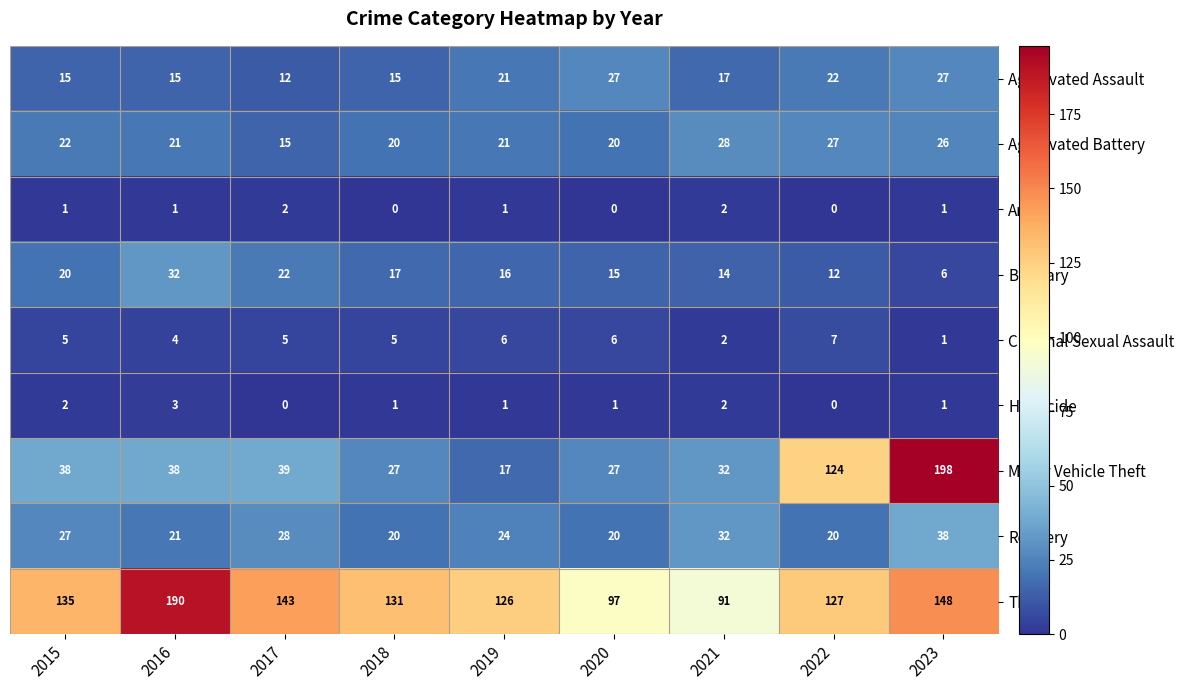

How many data points in Homicide are less than 1?

2